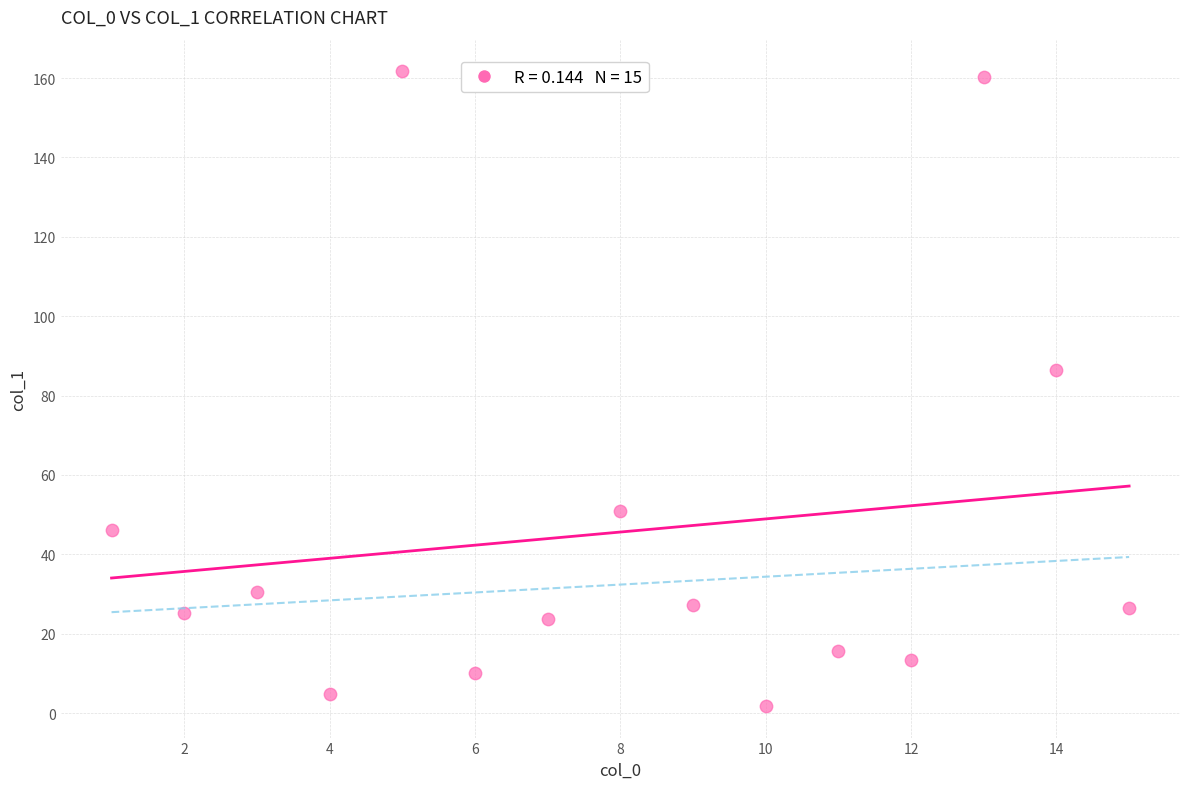

What is the range of Y values (max minus min)?

159.9